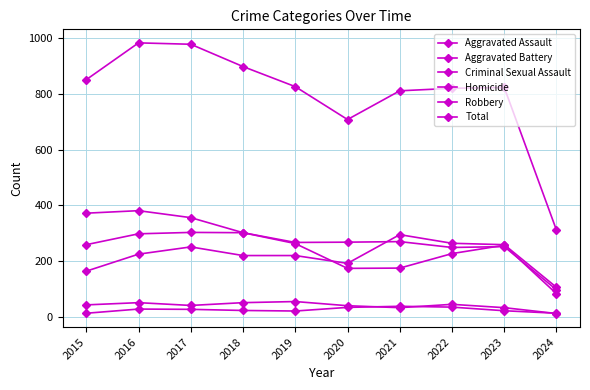

True or false: Homicide and Robbery intersect in this chart.

False